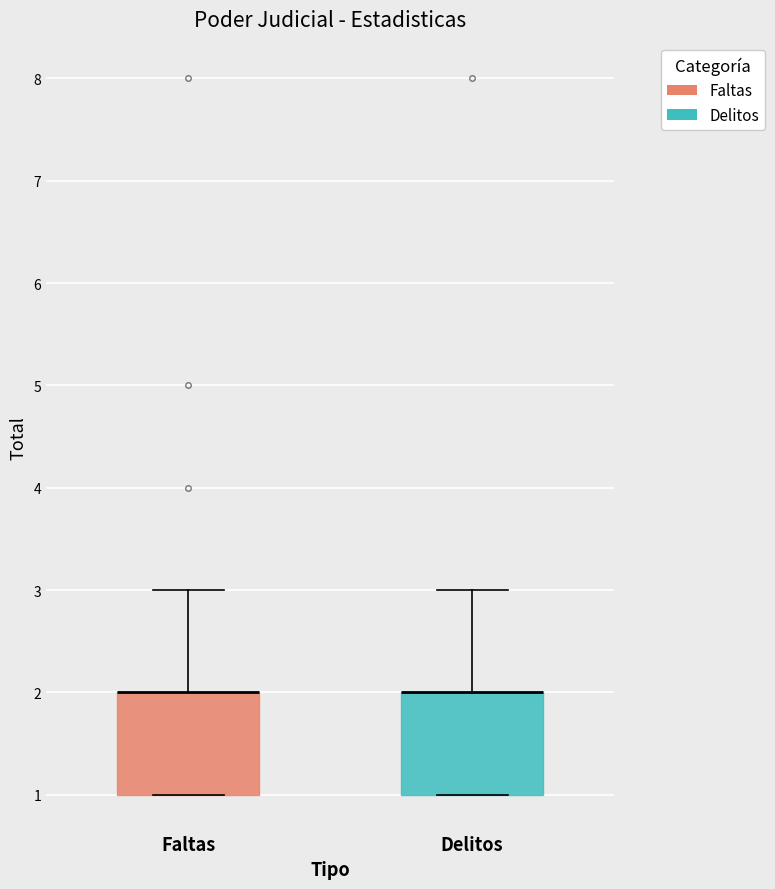

Reading left to right, read every box against the y-axis: the position of its median line, the range the box covers, and the ends of its whiskers. The values are not printed on the chart, so give them approximately, as read against the axis.

Faltas: median 2 (drawn on the box's upper edge), box 1 to 2, whiskers 1 to 3
Delitos: median 2 (drawn on the box's upper edge), box 1 to 2, whiskers 1 to 3